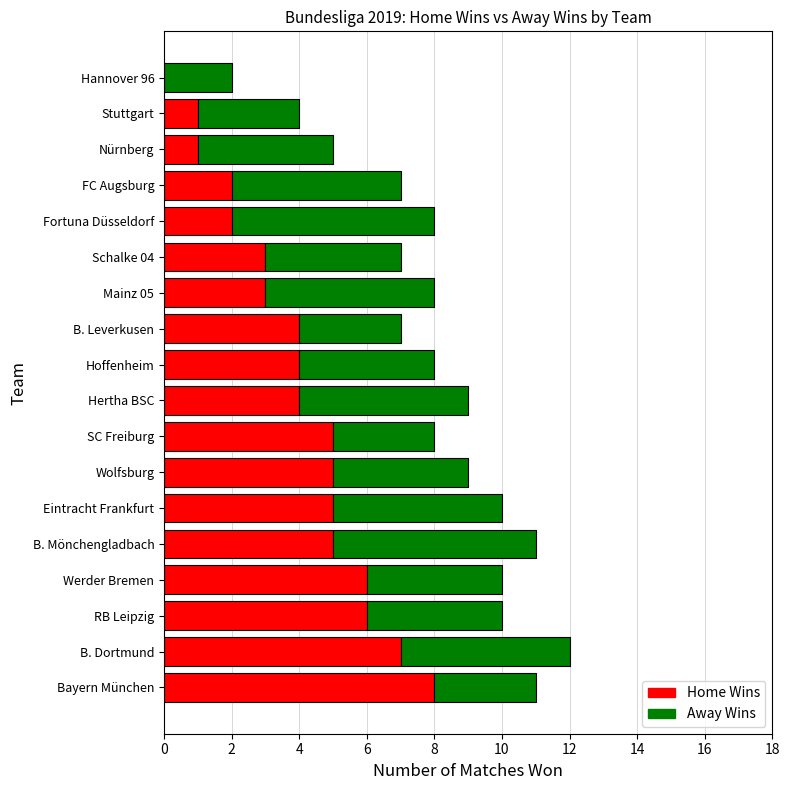

What is the sum of all Home Wins values?

71